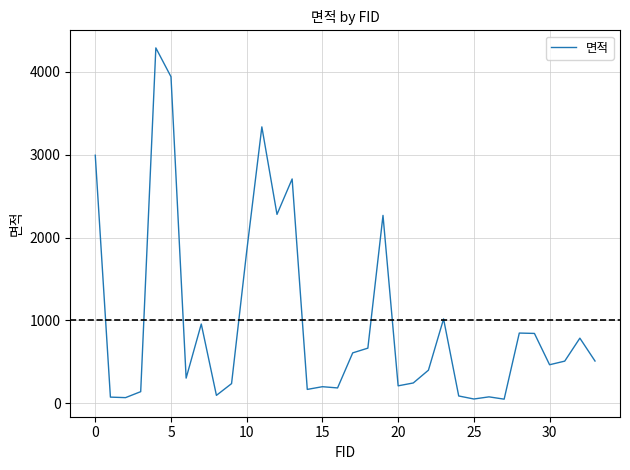

What is the maximum value shown in the chart?

4288.1